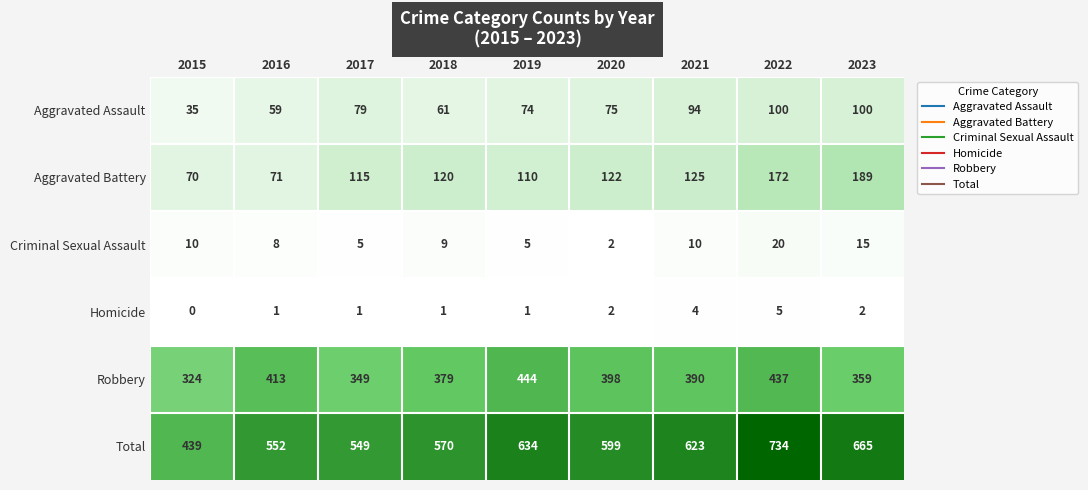

At how many categories does at least one series exceed 480?

8